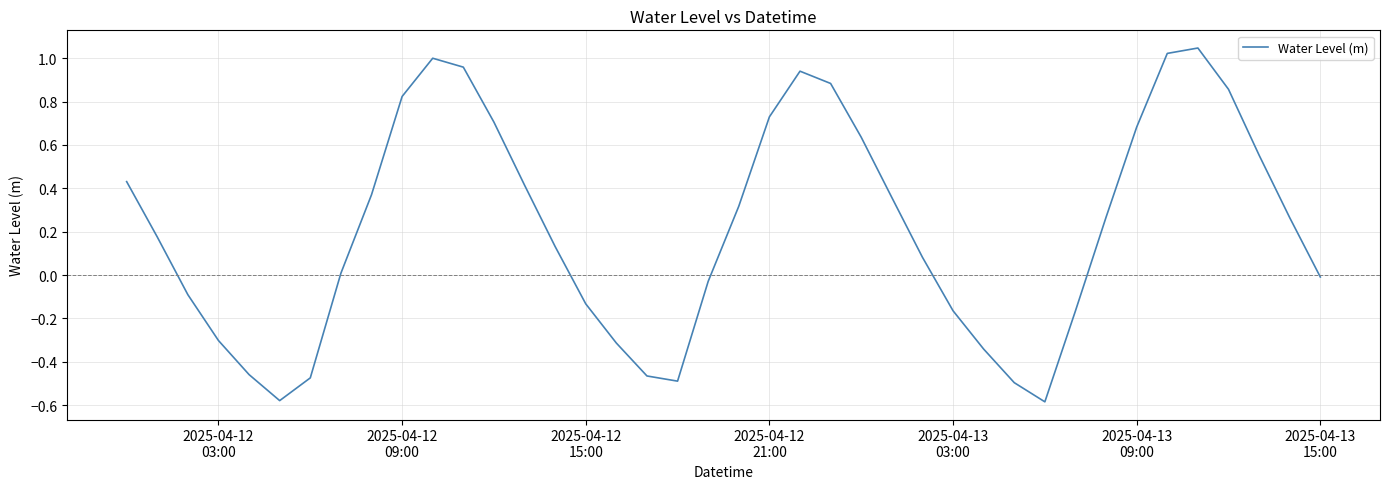

What is the difference between the maximum and minimum values?

1.6